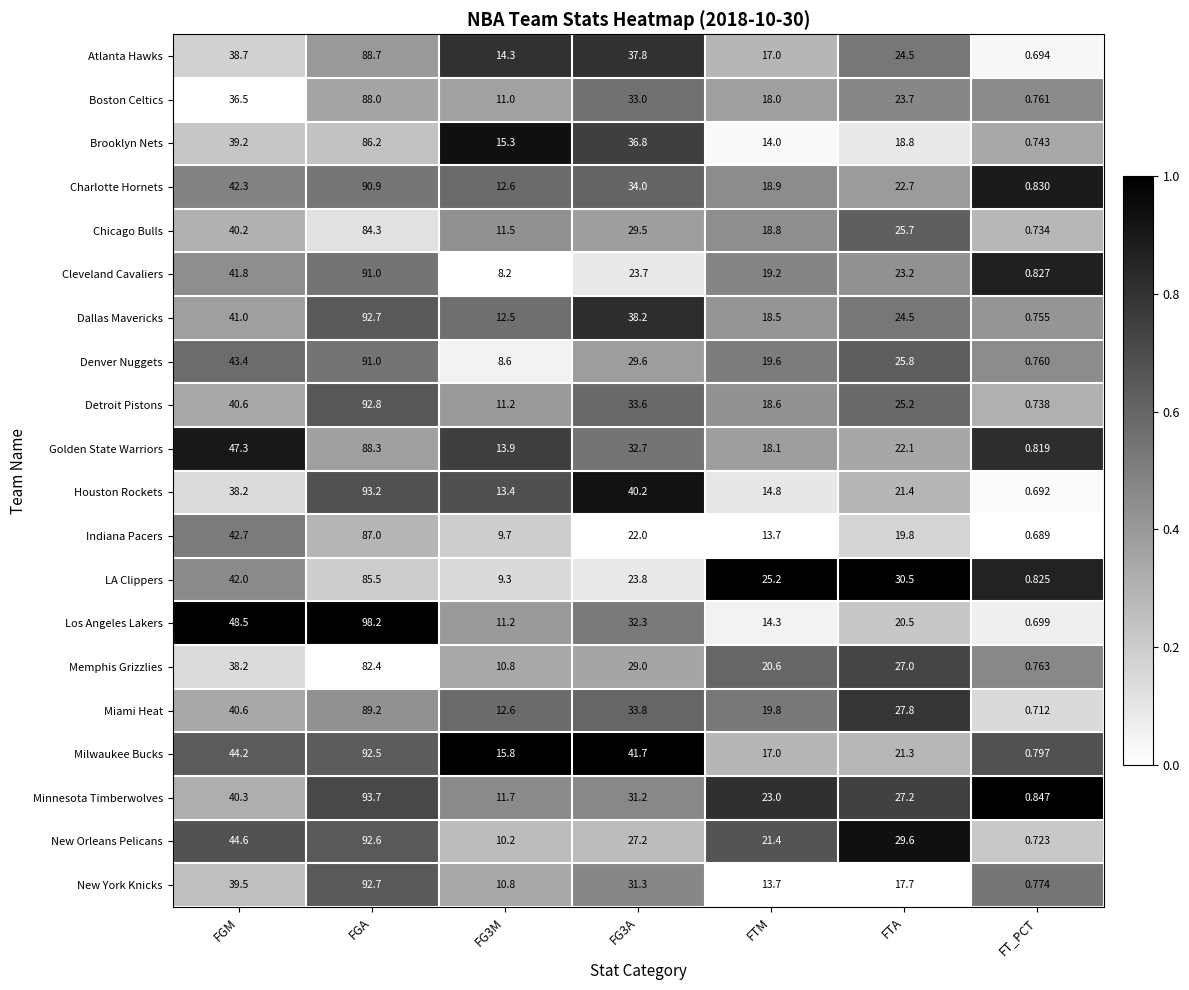

At which category does the chart reach its peak across all series?

FGA